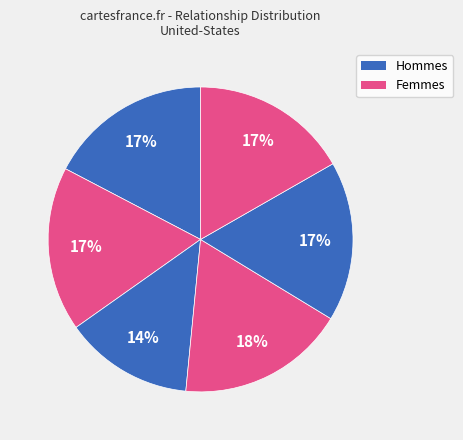

Count the number of slices in the pie.

6